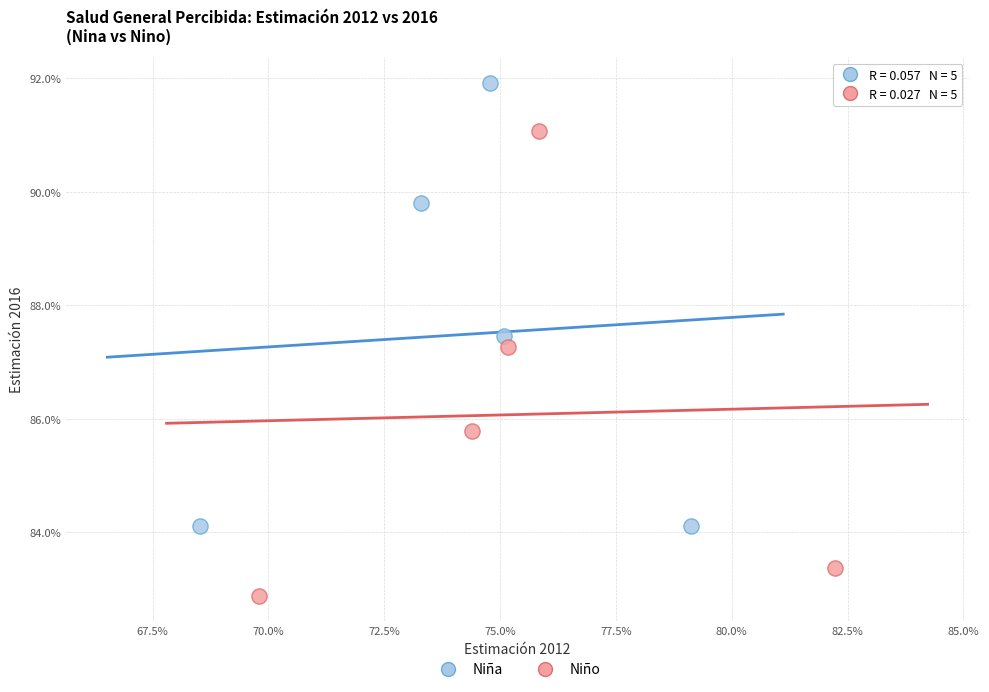

Which series has the largest Y range (max minus min)?

Niño